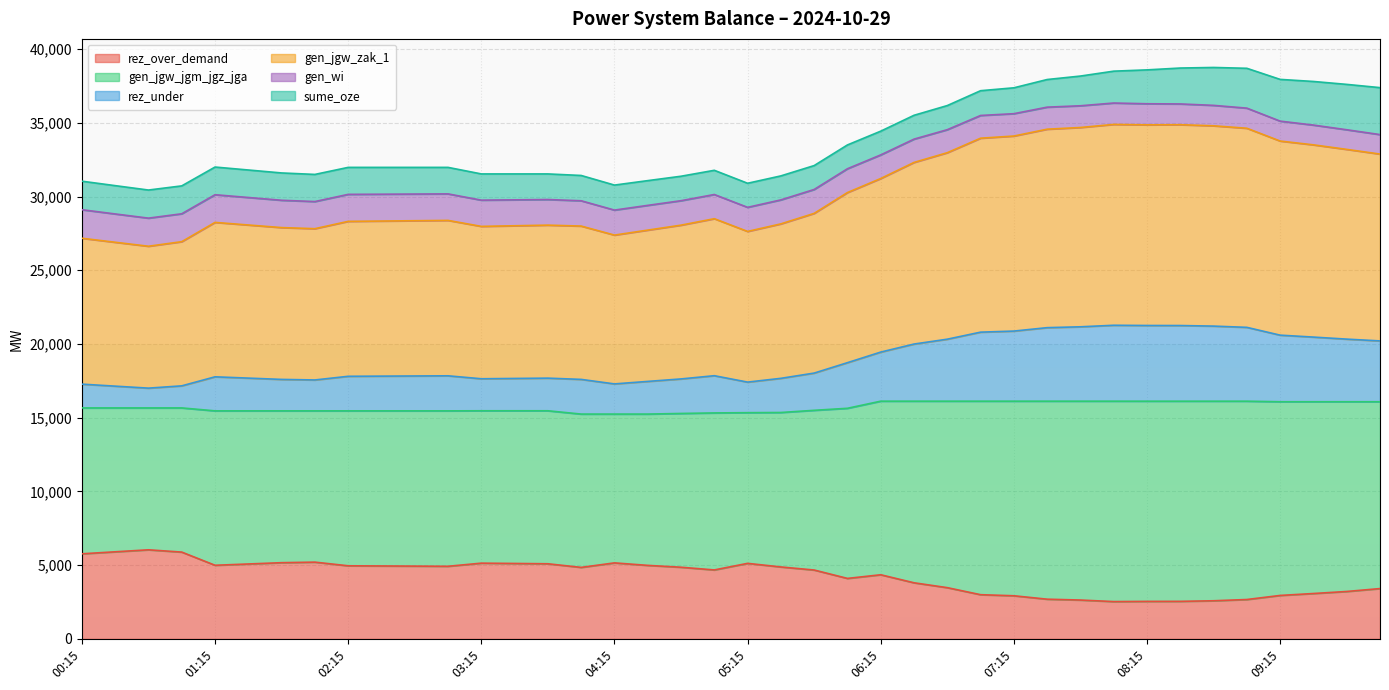

List the labels in order of gen_jgw_zak_1 value, largest first.

08:00, 08:15, 08:30, 08:45, 07:45, 09:00, 07:30, 07:15, 07:00, 09:15, 09:30, 09:45, 06:45, 10:00, 06:30, 06:15, 06:00, 05:45, 05:00, 03:00, 02:45, 02:30, 02:15, 01:15, 01:30, 03:45, 05:30, 03:30, 03:15, 04:45, 04:00, 01:45, 02:00, 04:30, 05:15, 04:15, 00:15, 01:00, 00:30, 00:45